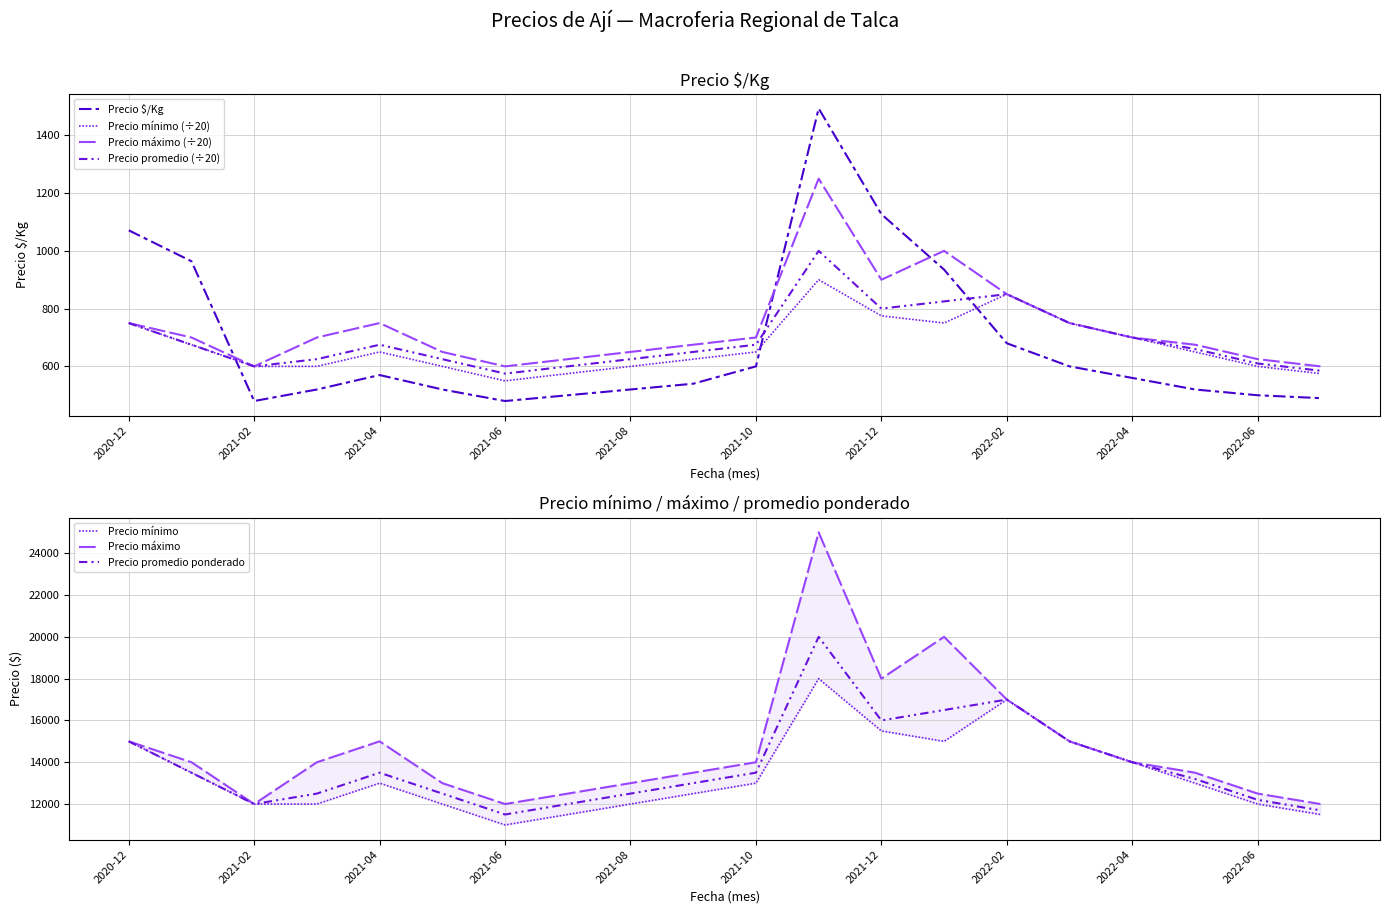

What is the smallest value displayed?

480